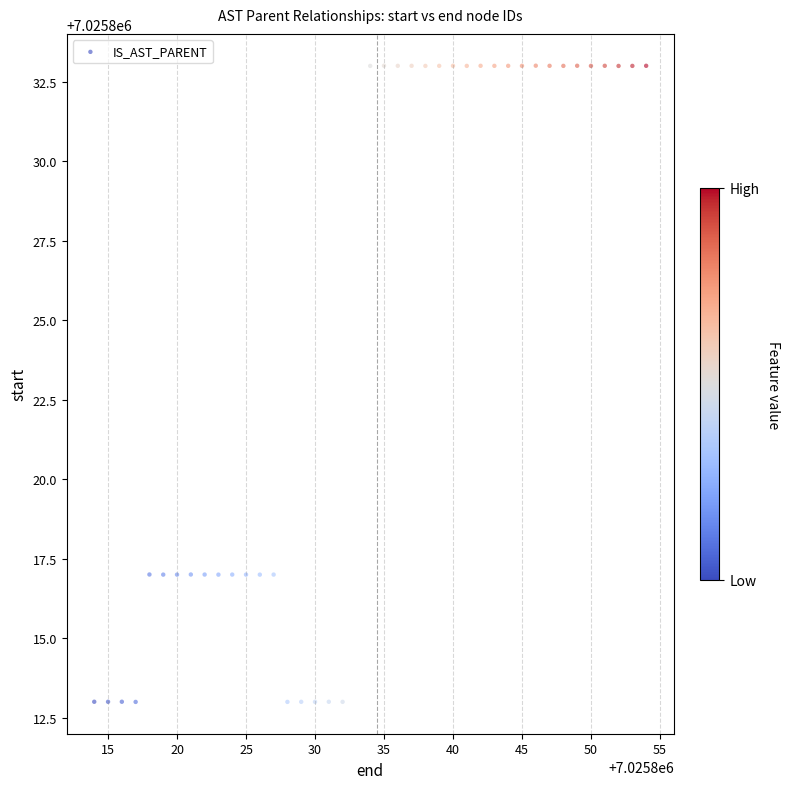

What is the range of X values (max minus min)?

40.0